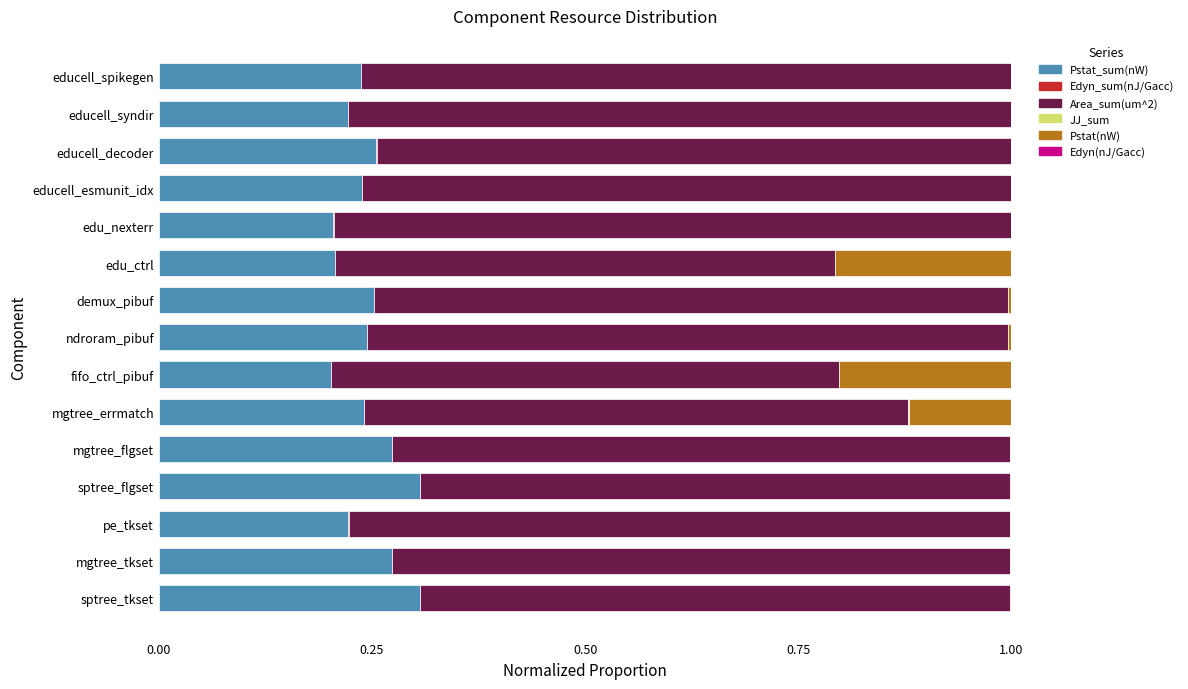

What is the sum of all Pstat_sum(nW) values?

3.7